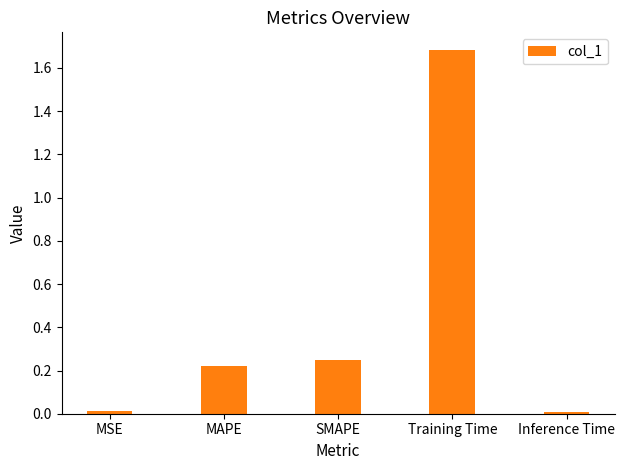

What is the sum of all values?

2.2